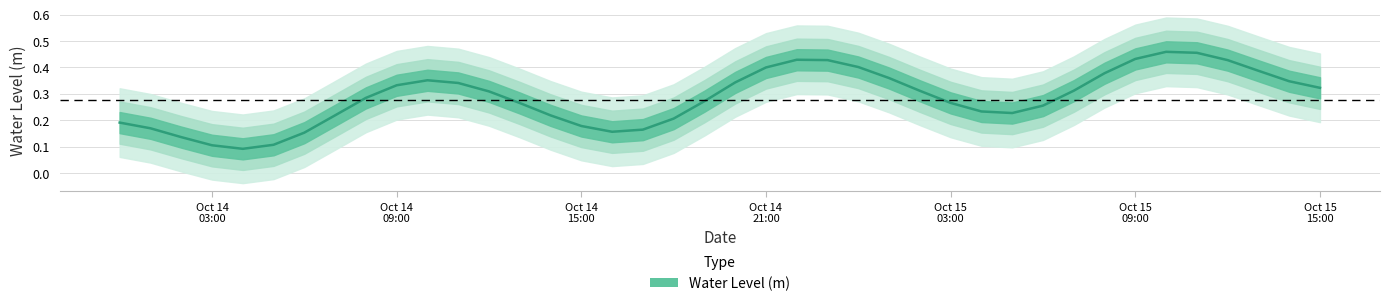

Count the values in the range 0 to 1.

40